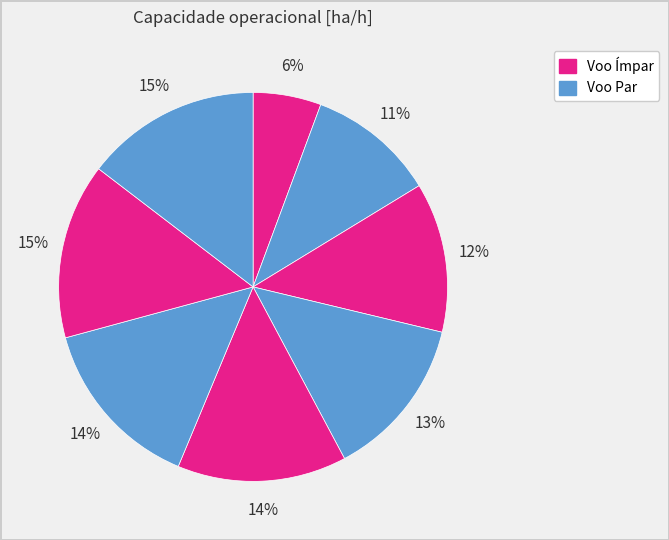

How many segments does this pie chart have?

8